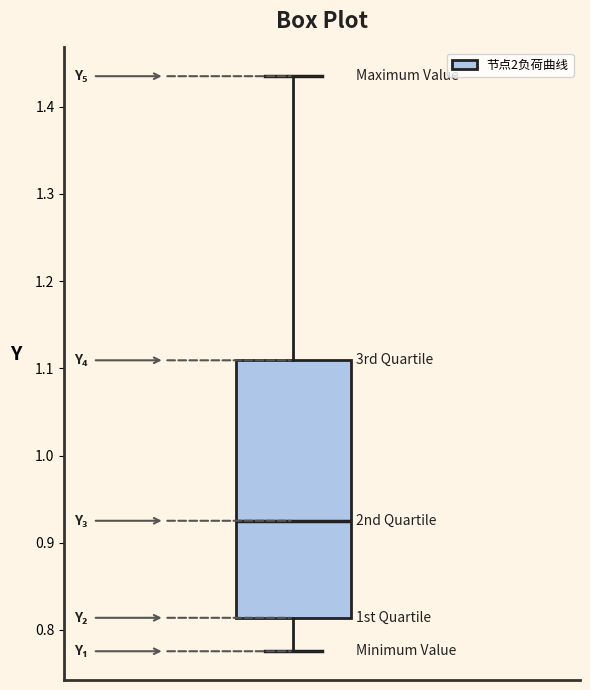

Where does the median line of the box sit on the y-axis? The values are not printed on the chart, so give them approximately, as read against the axis.

0.93